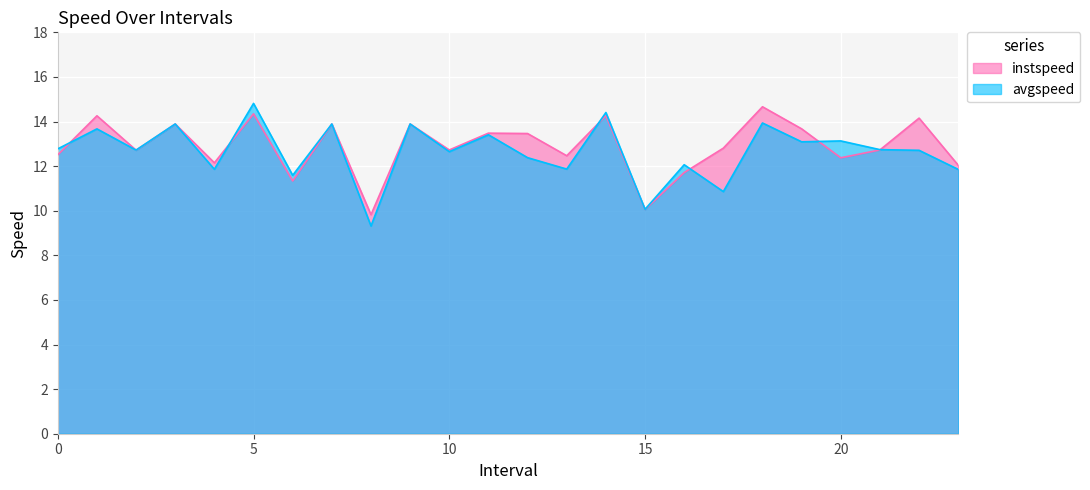

Which series has the largest range (max minus min)?

avgspeed